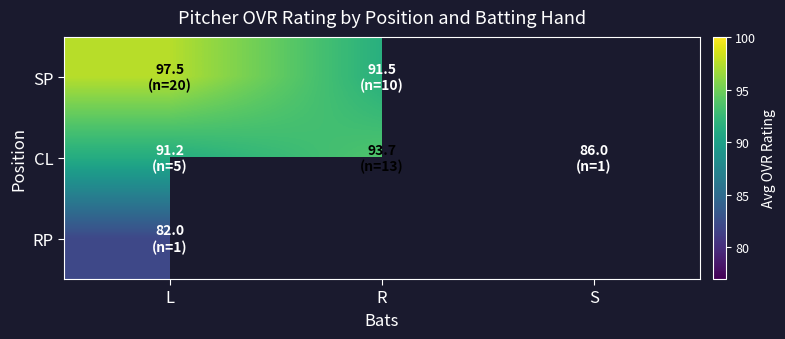

What is the minimum value shown in the chart?

82.0